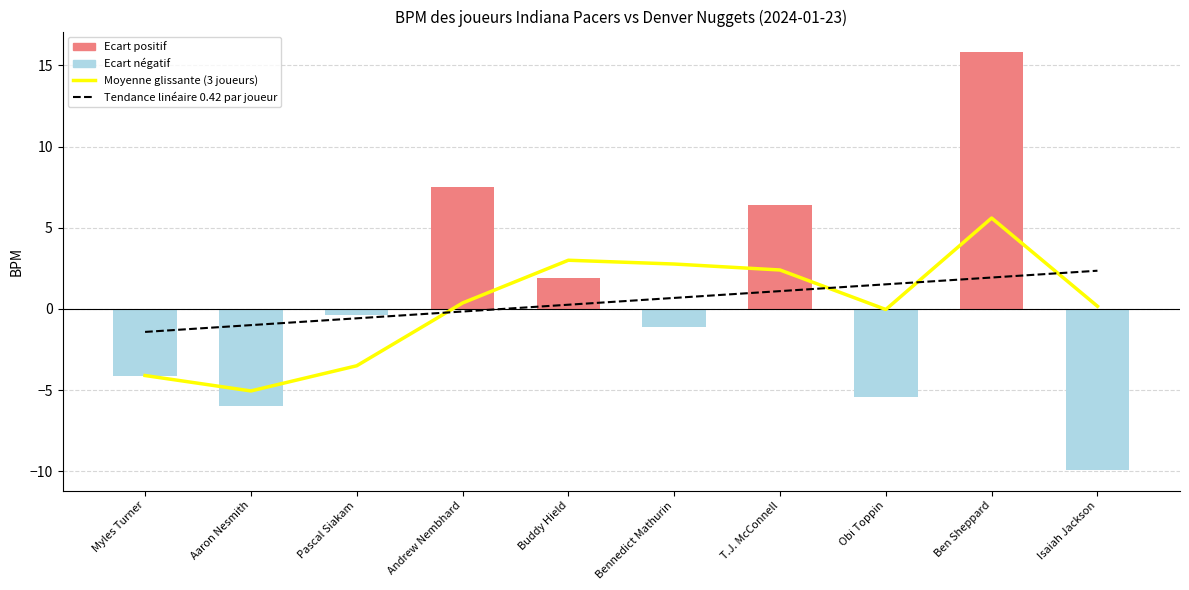

How many values in the Tendance linéaire 0.42 par joueur series are below 0?

4